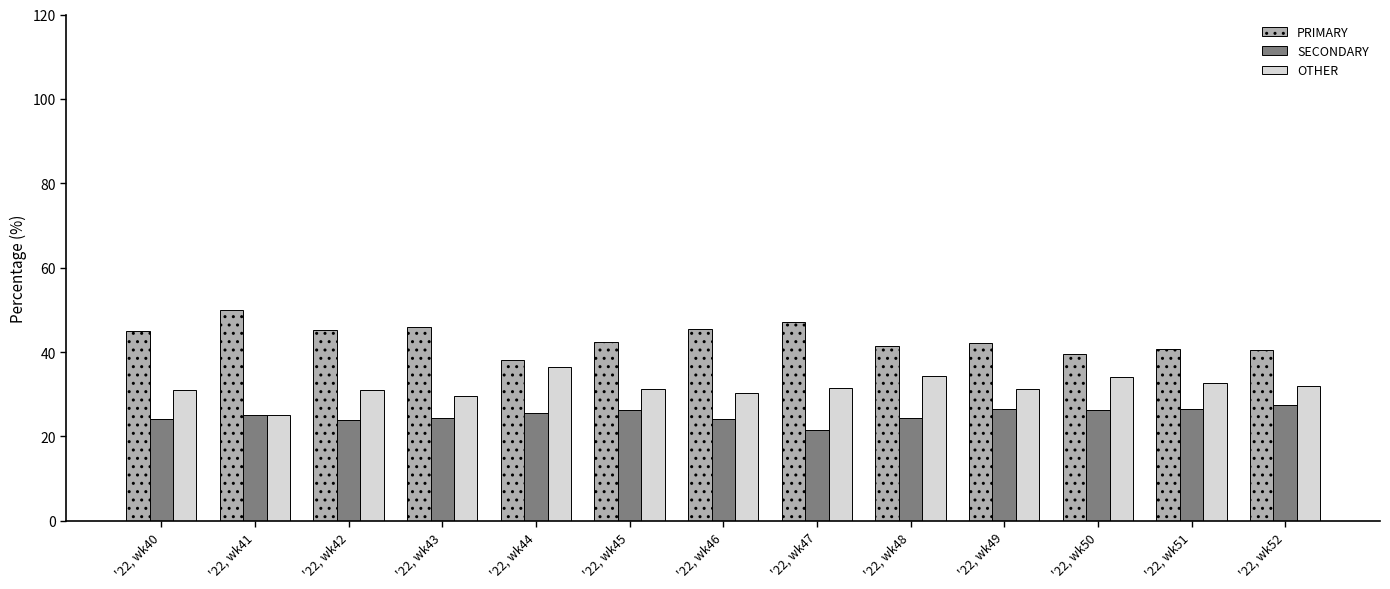

Rank the series by their maximum value, from highest to lowest.

PRIMARY, OTHER, SECONDARY